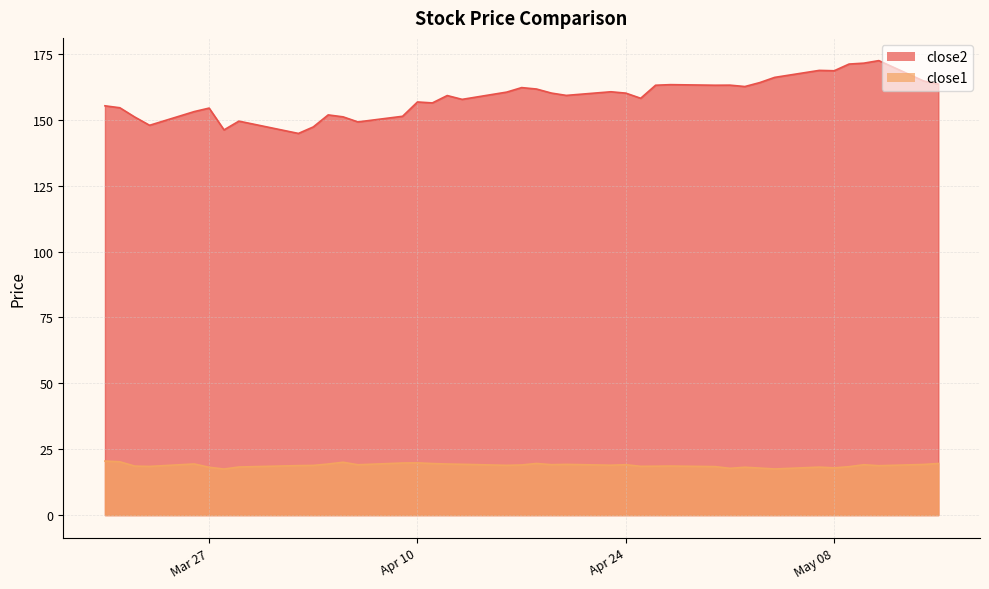

At which label is close2 closest to 158?

2018-04-25